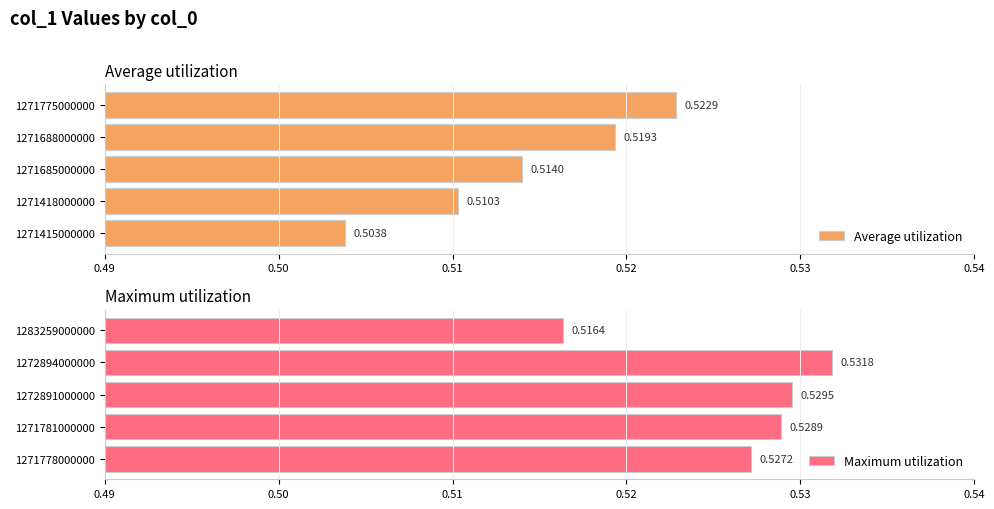

Rank the categories by Average utilization value from lowest to highest.

1271415000000, 1271418000000, 1271685000000, 1271688000000, 1271775000000